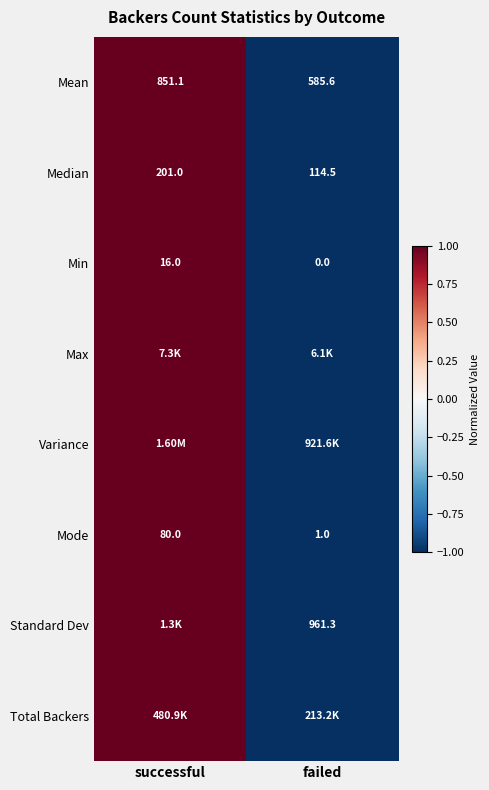

Is it true that Min equals 1 at successful?

False